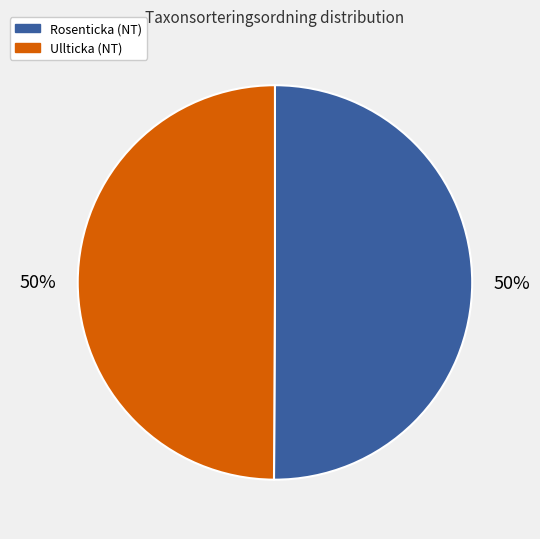

Is it true that Ullticka (NT) is 43% of the pie?

False